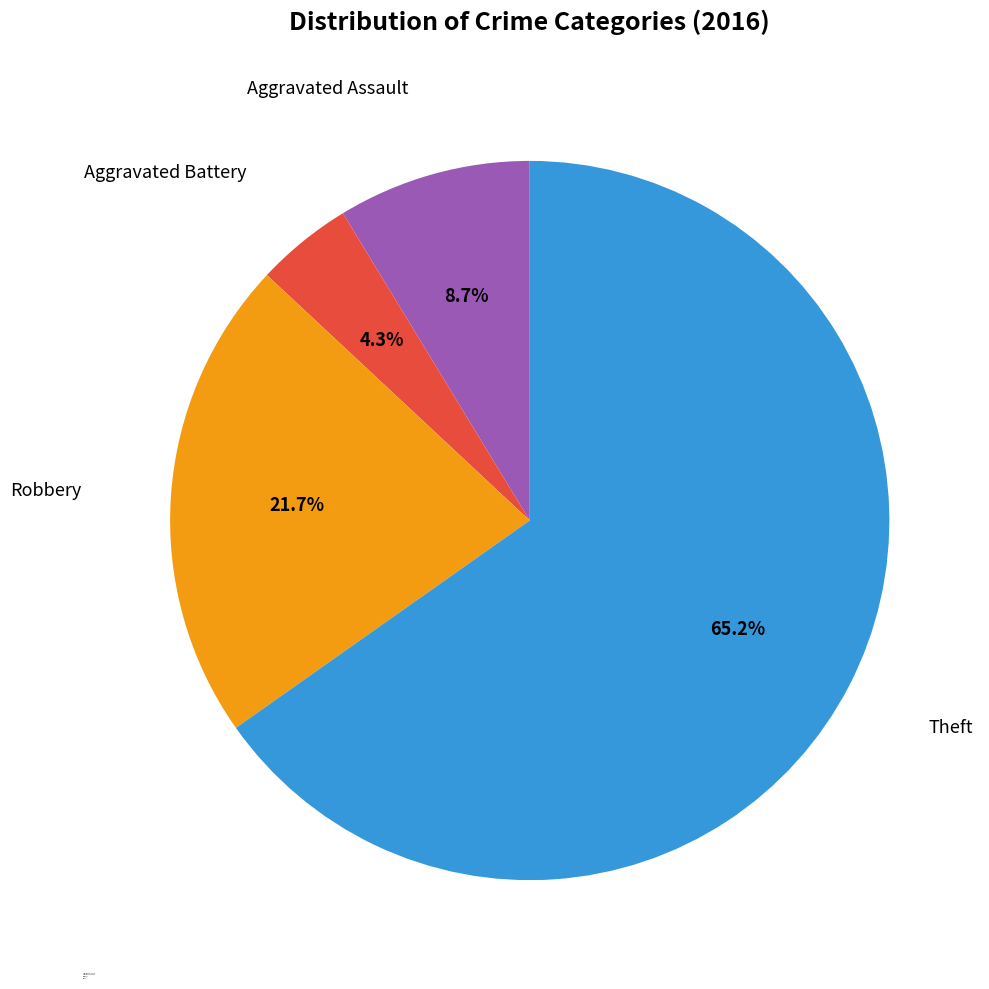

What percentage is the Aggravated Battery slice, to the nearest percent?

4%